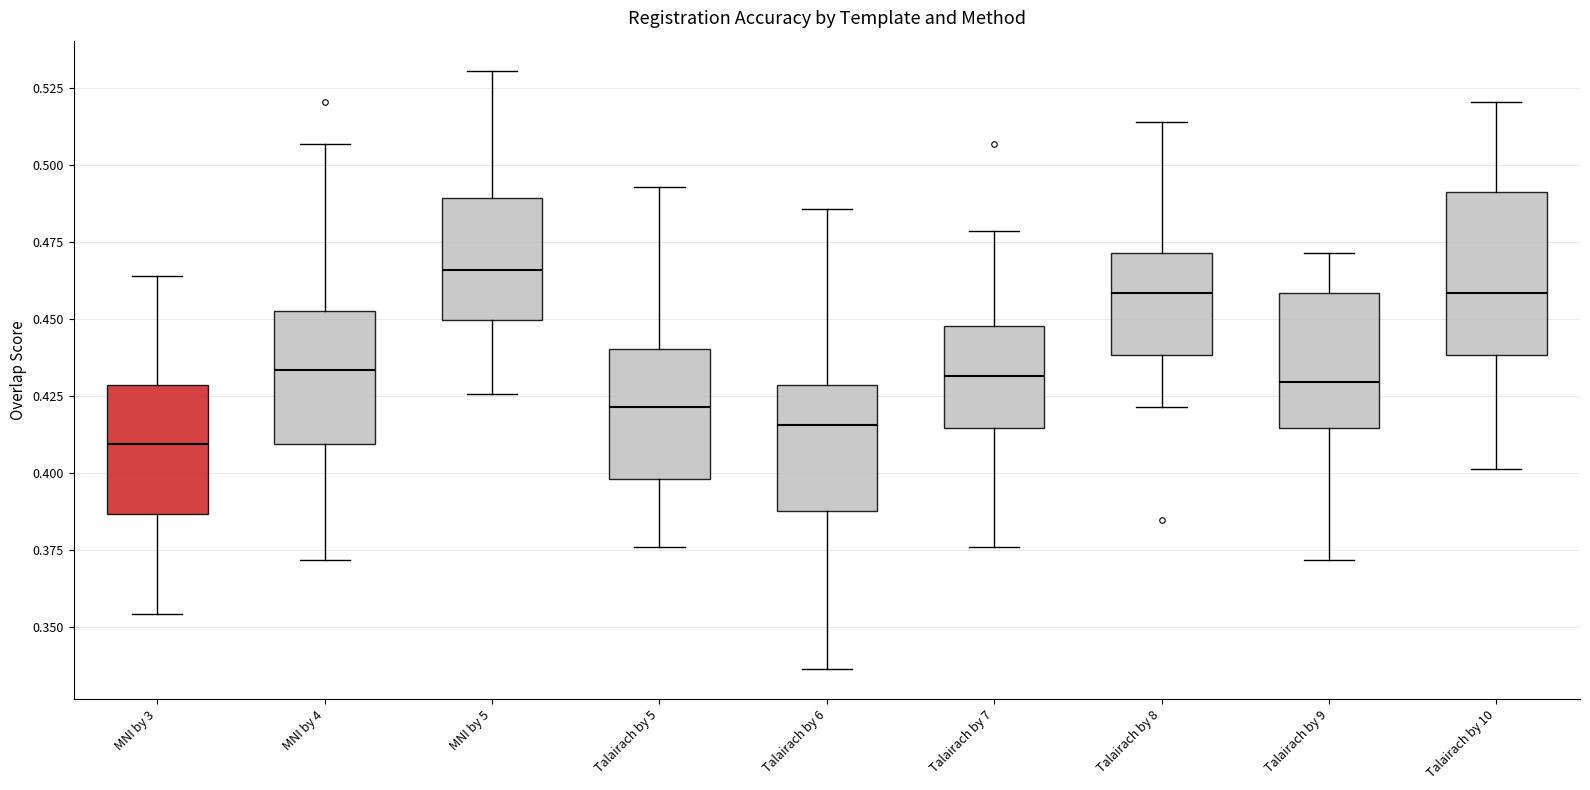

Reading left to right, transcribe this box plot: for each box, give where its median line is, the range the box spans, and where its two whiskers end, as read against the y-axis. The values are not printed on the chart, so give them approximately, as read against the axis.

MNI by 3: median 0.410, box 0.385 to 0.430, whiskers 0.355 to 0.465
MNI by 4: median 0.435, box 0.410 to 0.455, whiskers 0.370 to 0.505
MNI by 5: median 0.465, box 0.450 to 0.490, whiskers 0.425 to 0.530
Talairach by 5: median 0.420, box 0.400 to 0.440, whiskers 0.375 to 0.495
Talairach by 6: median 0.415, box 0.390 to 0.430, whiskers 0.335 to 0.485
Talairach by 7: median 0.430, box 0.415 to 0.450, whiskers 0.375 to 0.480
Talairach by 8: median 0.460, box 0.440 to 0.470, whiskers 0.420 to 0.515
Talairach by 9: median 0.430, box 0.415 to 0.460, whiskers 0.370 to 0.470
Talairach by 10: median 0.460, box 0.440 to 0.490, whiskers 0.400 to 0.520